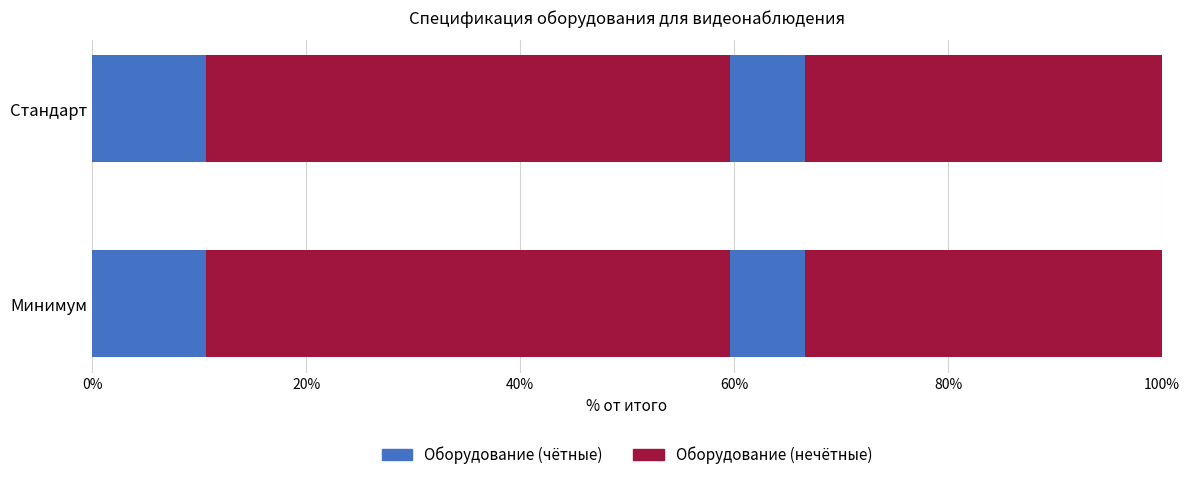

Reading left to right, what are all the values shown in this chart?

Минимум: Hikvision DS-7604NI-K1/4P(B)=14390	Hikvision DS-2CD2563G0-IWS=66000	WD Purple WD40PURZ=9500	ПНР=44945
Стандарт: Hikvision DS-7604NI-K1/4P(B)=14390	Hikvision DS-2CD2563G0-IWS=66000	WD Purple WD40PURZ=9500	ПНР=44945